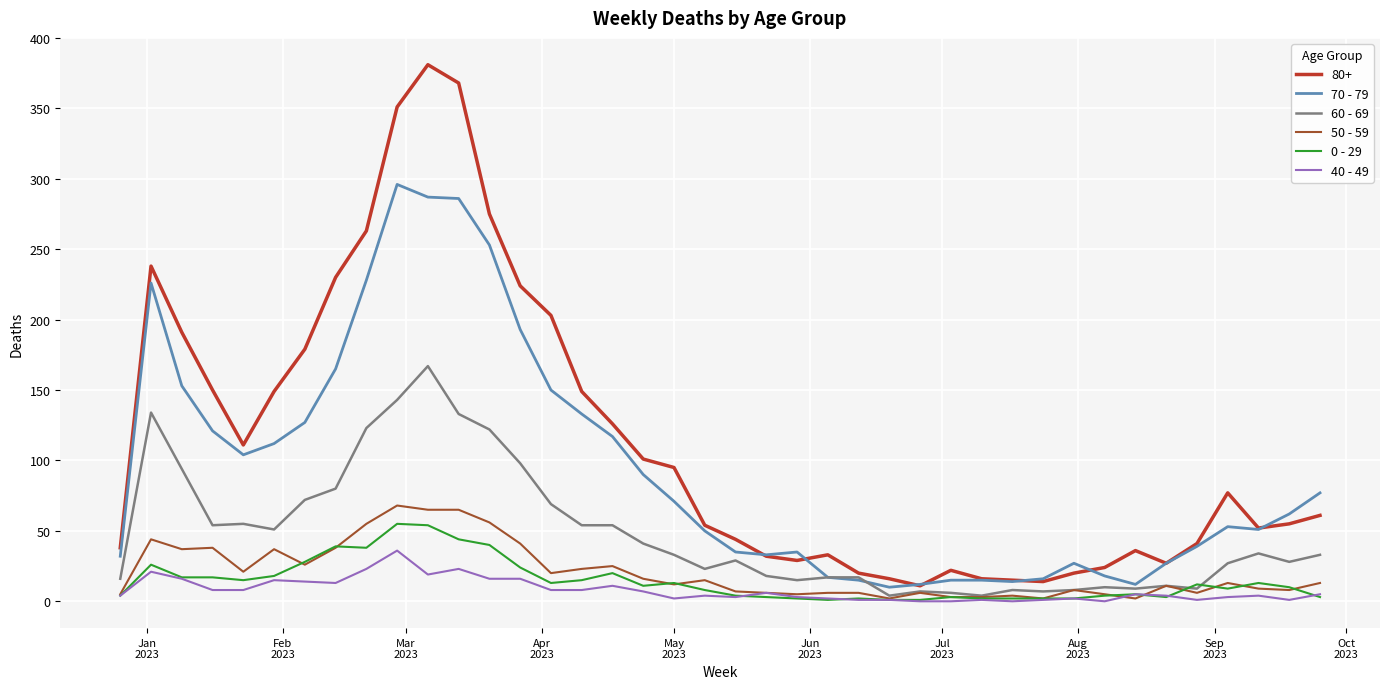

Which series has the widest spread of values?

80+